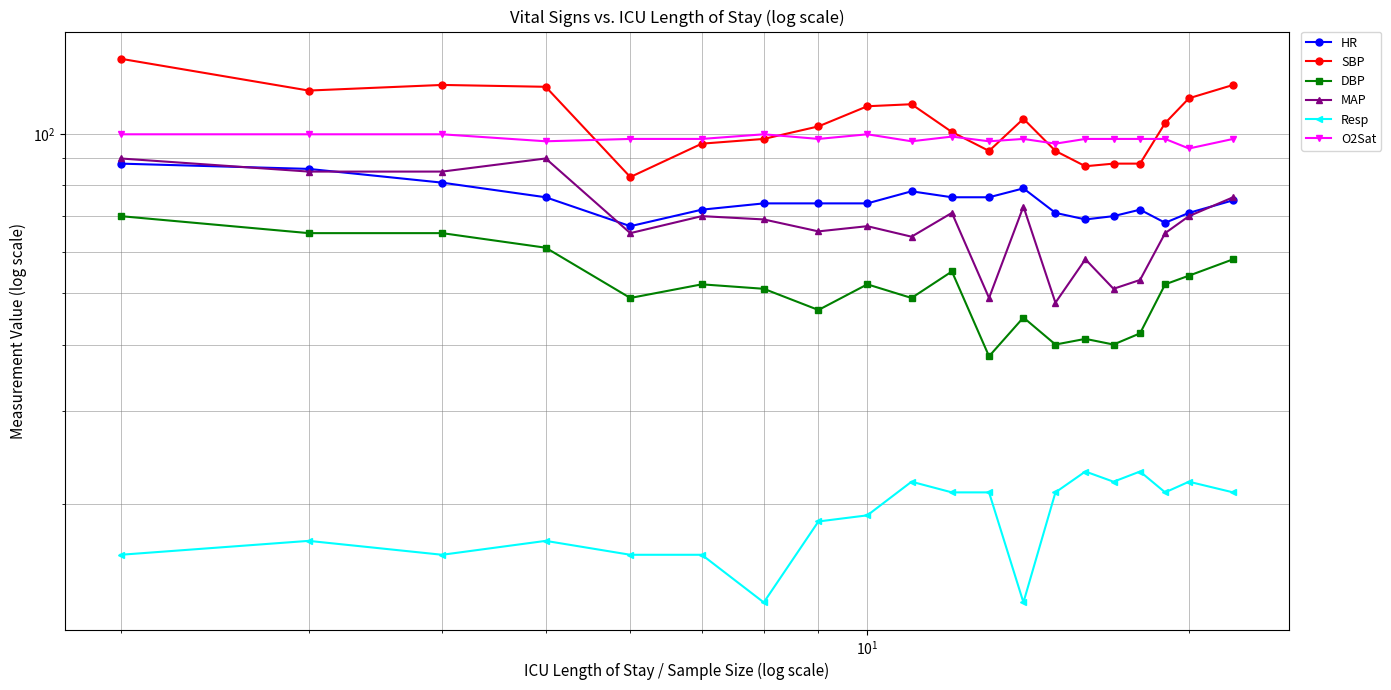

Reading right to left, what are all the values shown in this chart?

HR: 75.0	71.0	68.0	72.0	70.0	69.0	71.0	79.0	76.0	76.0	78.0	74.0	74.0	74.0	72.0	67.0	76.0	81.0	86.0	88.0
SBP: 124.0	117.0	105.0	88.0	88.0	87.0	93.0	107.0	93.0	101.0	114.0	113.0	103.5	98.0	96.0	83.0	123.0	124.0	121.0	139.0
DBP: 58.0	54.0	52.0	42.0	40.0	41.0	40.0	45.0	38.0	55.0	49.0	52.0	46.5	51.0	52.0	49.0	61.0	65.0	65.0	70.0
MAP: 76.0	70.0	65.0	53.0	51.0	58.0	48.0	73.0	49.0	71.0	64.0	67.0	65.5	69.0	70.0	65.0	90.0	85.0	85.0	90.0
Resp: 21.0	22.0	21.0	23.0	22.0	23.0	21.0	13.0	21.0	21.0	22.0	19.0	18.5	13.0	16.0	16.0	17.0	16.0	17.0	16.0
O2Sat: 98.0	94.0	98.0	98.0	98.0	98.0	96.0	98.0	97.0	99.0	97.0	100.0	98.0	100.0	98.0	98.0	97.0	100.0	100.0	100.0